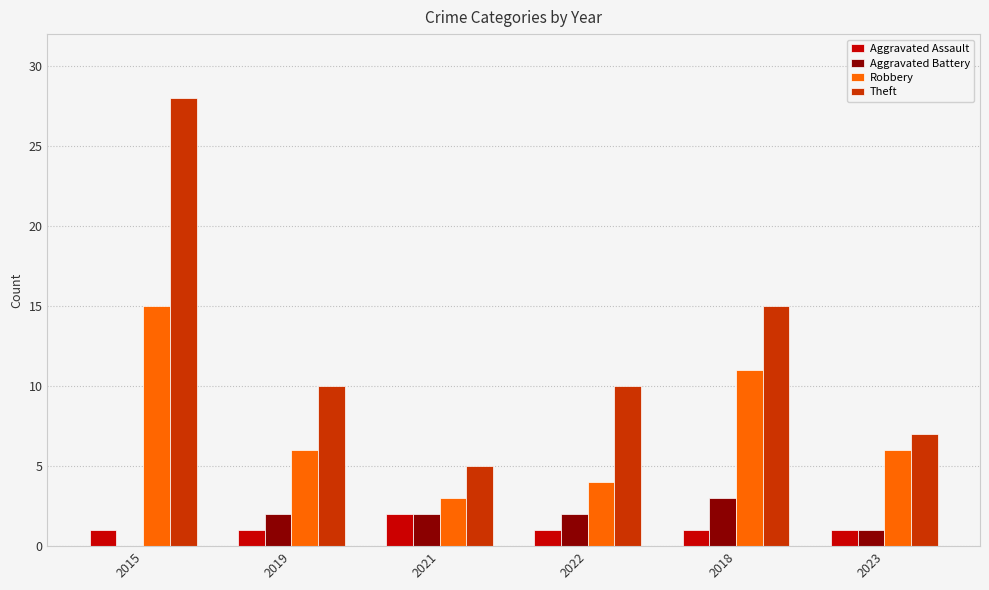

What is the sum of the Aggravated Assault values at 2022 and 2021?

3